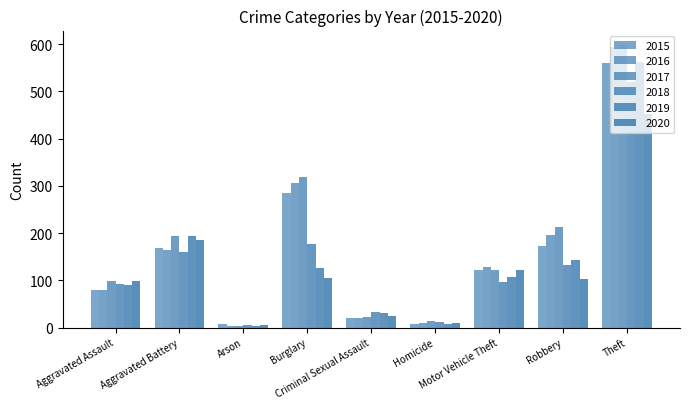

How many bars are there in each group?

6